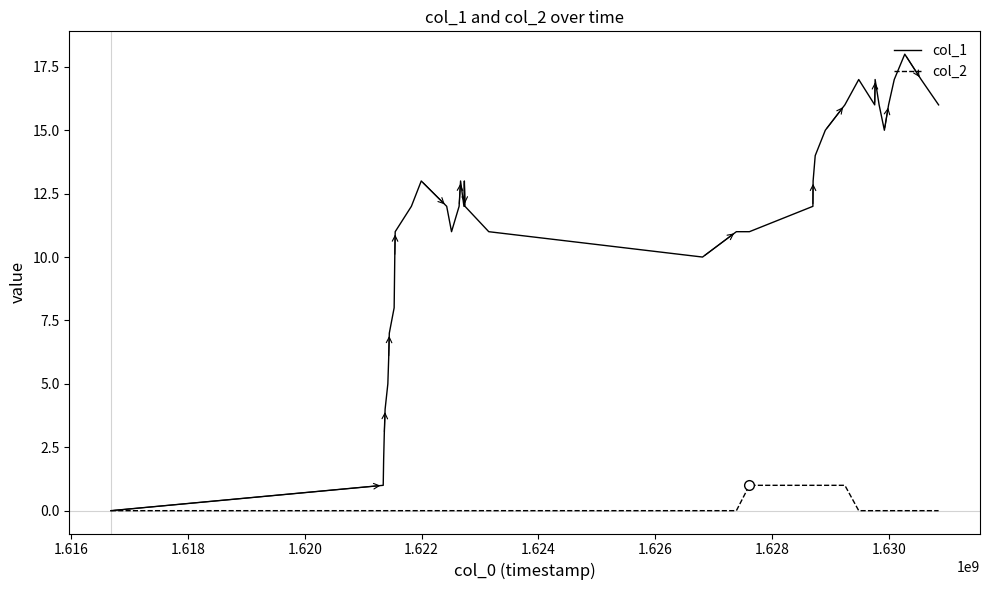

List the series in order of their overall mean, highest first.

col_1, col_2